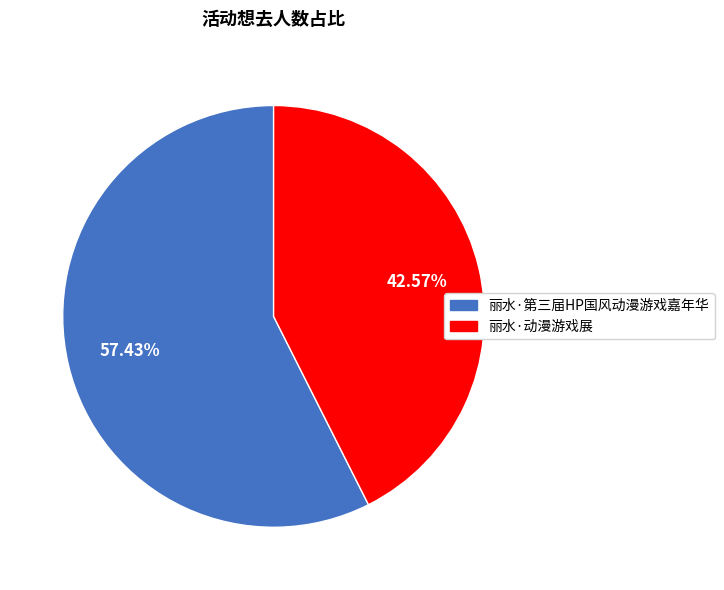

Is it true that 丽水·第三届HP国风动漫游戏嘉年华 is 66% of the pie?

False